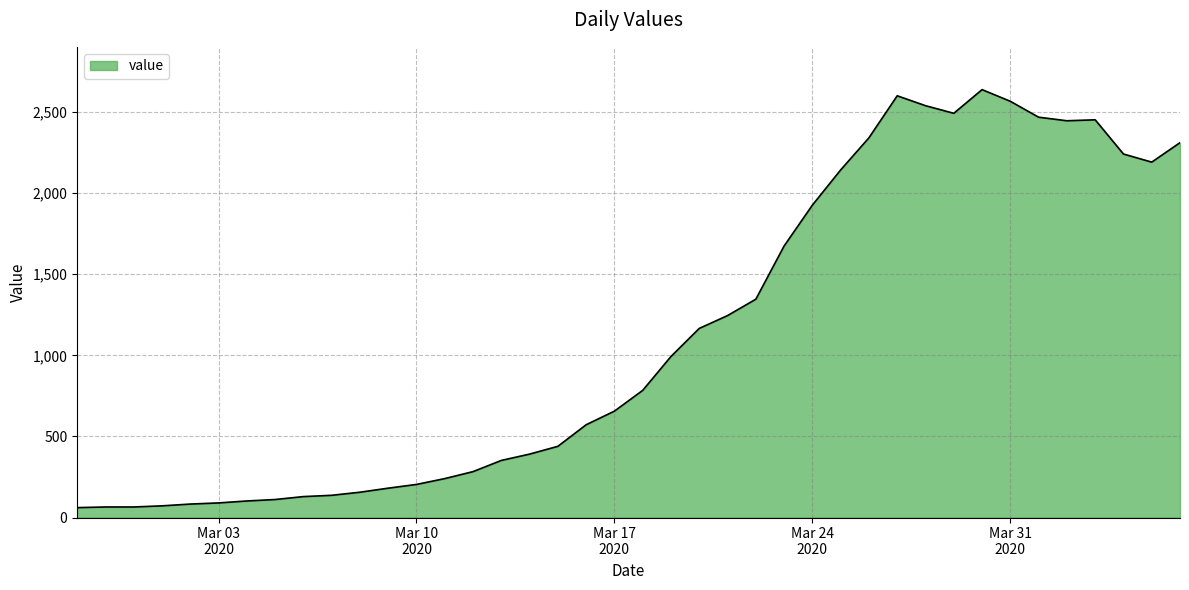

What is the greatest value displayed?

2638